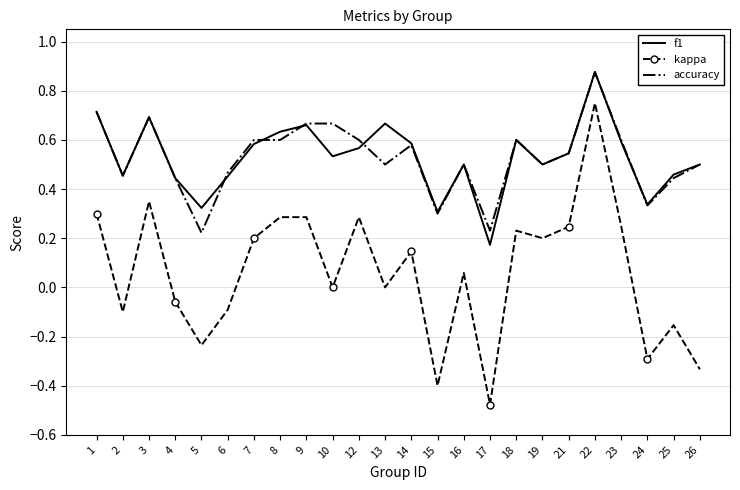

Rank the series at 10 from lowest to highest value.

kappa, f1, accuracy